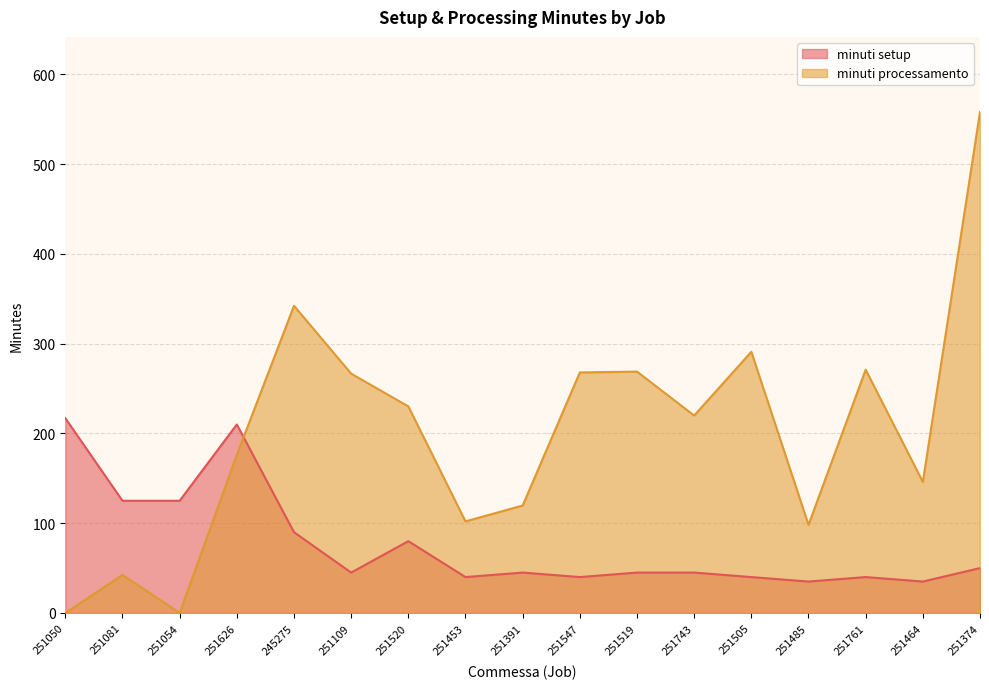

At how many categories does at least one series exceed 321?

2